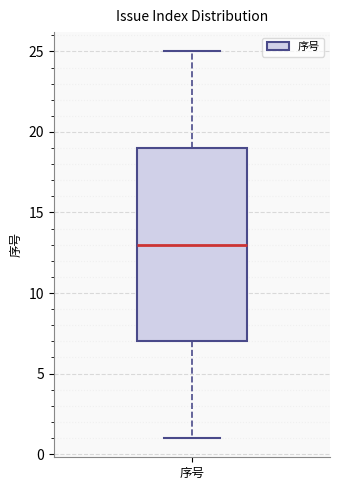

Transcribe this box plot: give where the median line is, the range the box spans, and where the two whiskers end, as read against the y-axis. The values are not printed on the chart, so give them approximately, as read against the axis.

median 13, box 7 to 19, whiskers 1 to 25